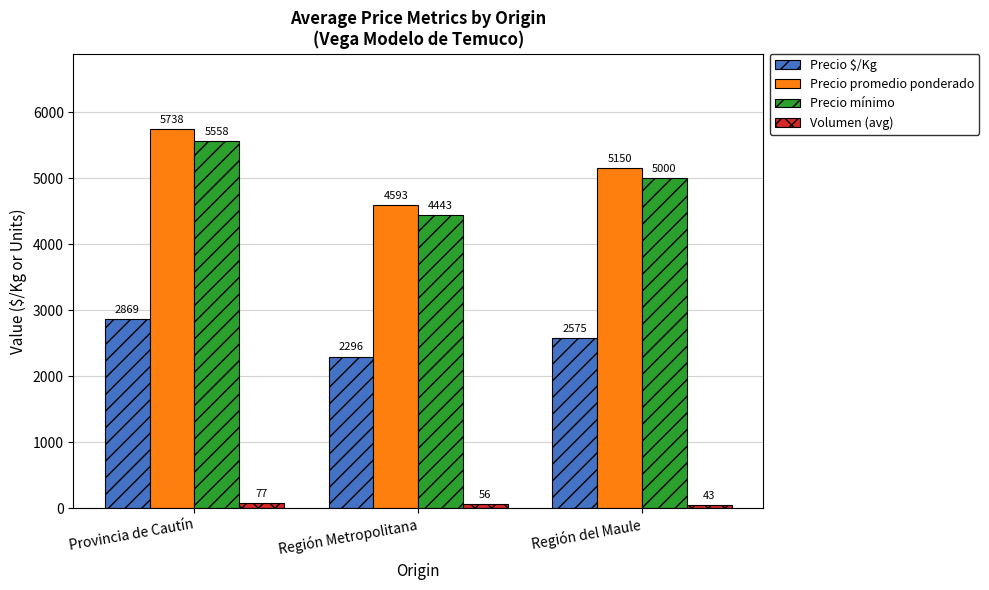

How many bars are there in total?

12